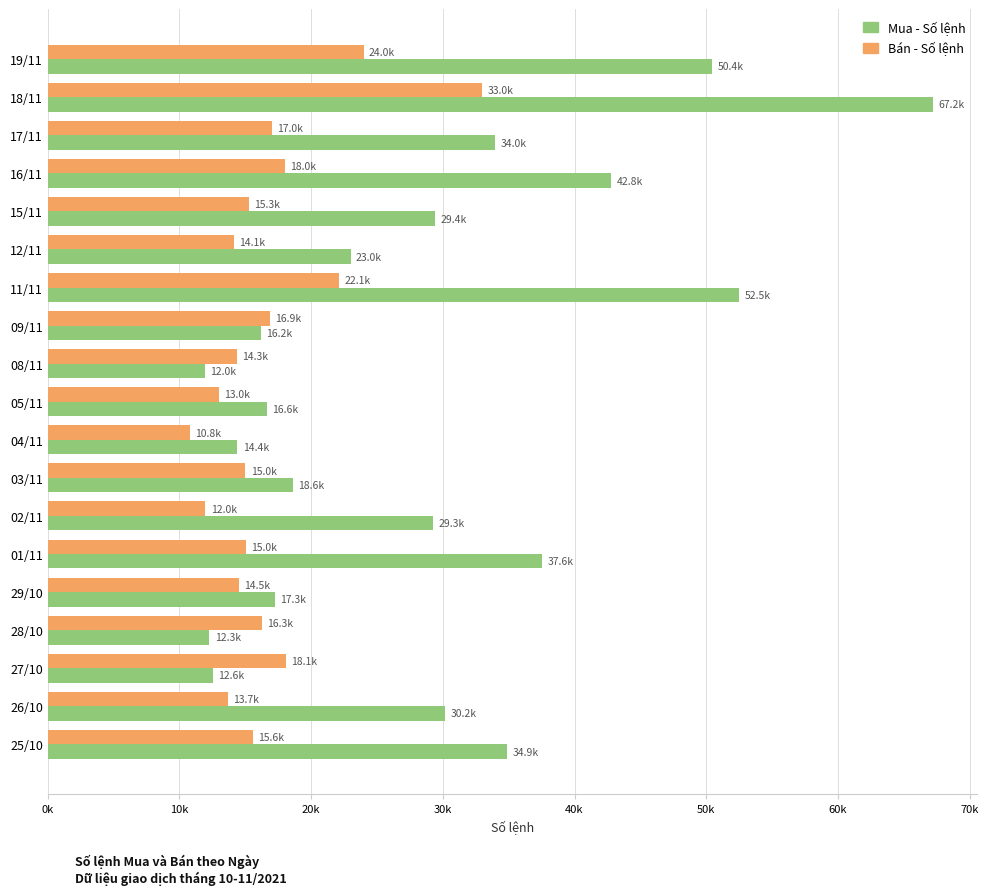

What are all the series names shown in the legend?

Mua - Số lệnh, Bán - Số lệnh